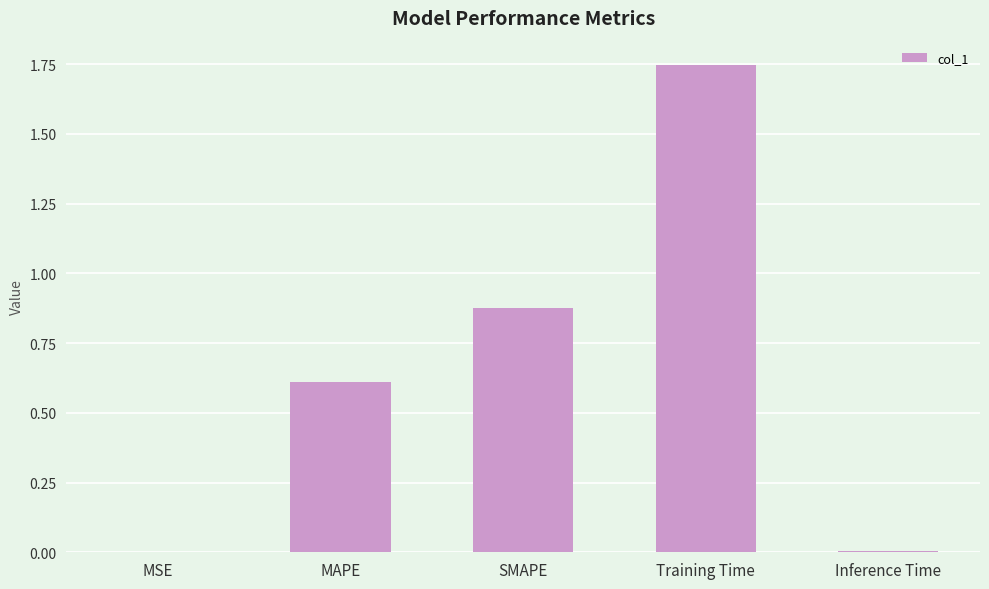

The value at SMAPE is 0.5. True or false?

False